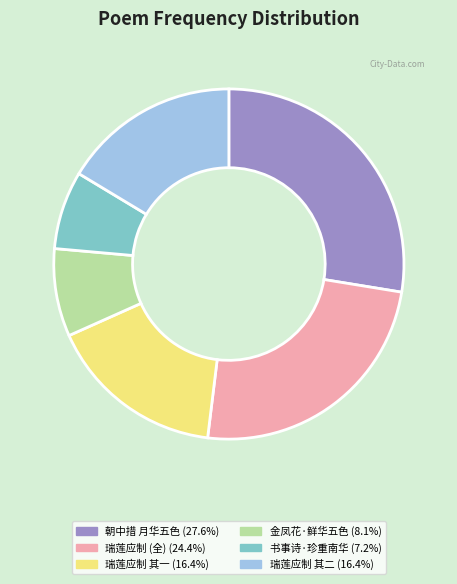

How many slices are in this pie chart?

6